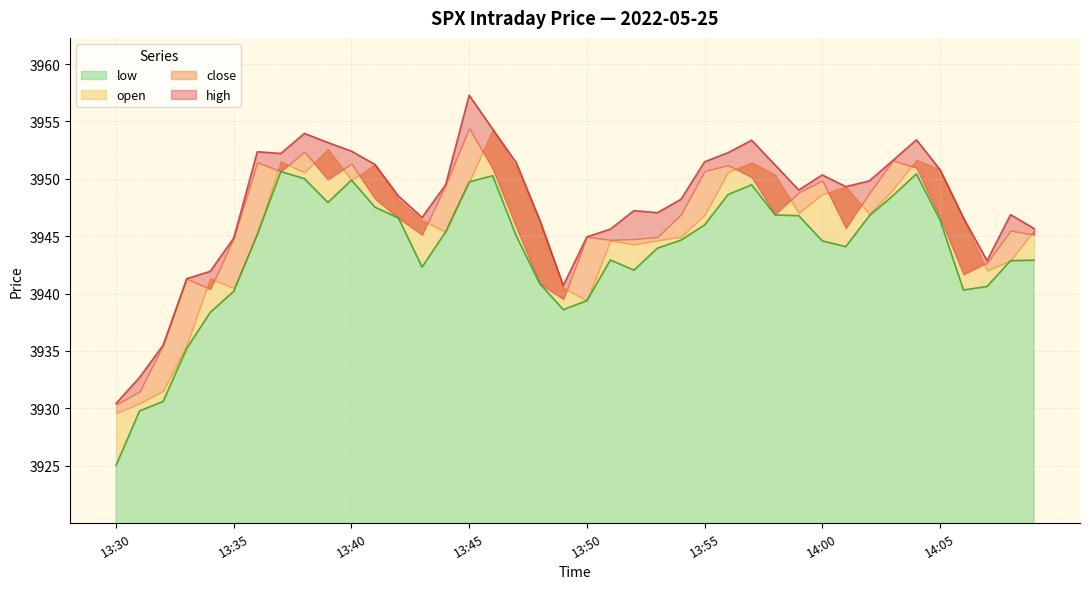

True or false: low and high cross at least once.

False